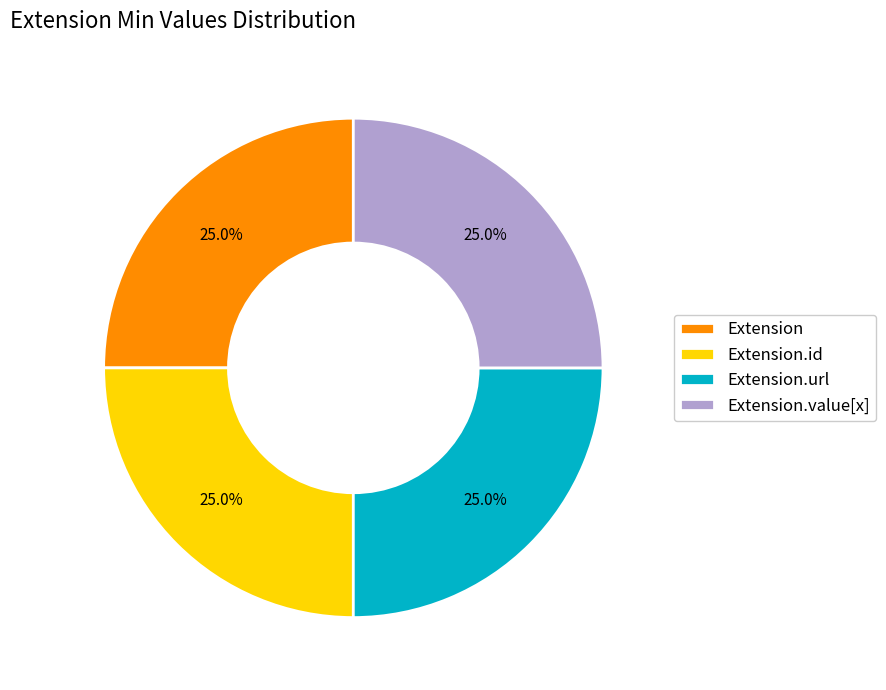

How much of the chart is everything except Extension?

75.0%